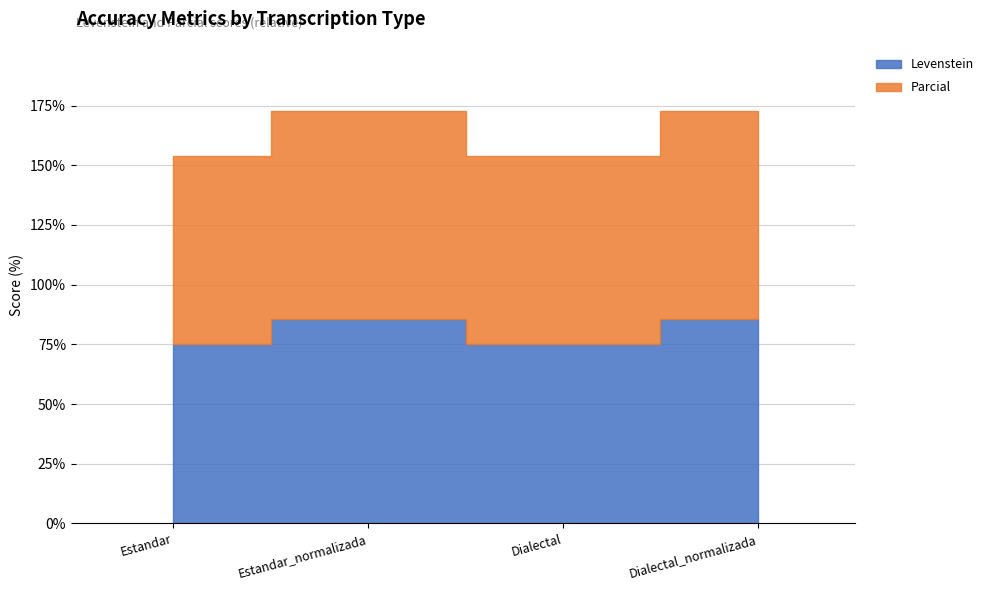

What is the approximate value of Levenstein at Dialectal?

75.3